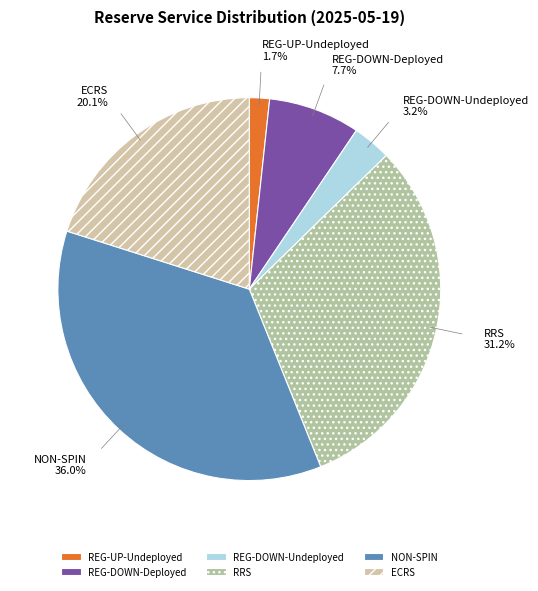

To the nearest percent, what is the difference between the largest and smallest slice percentages?

34%